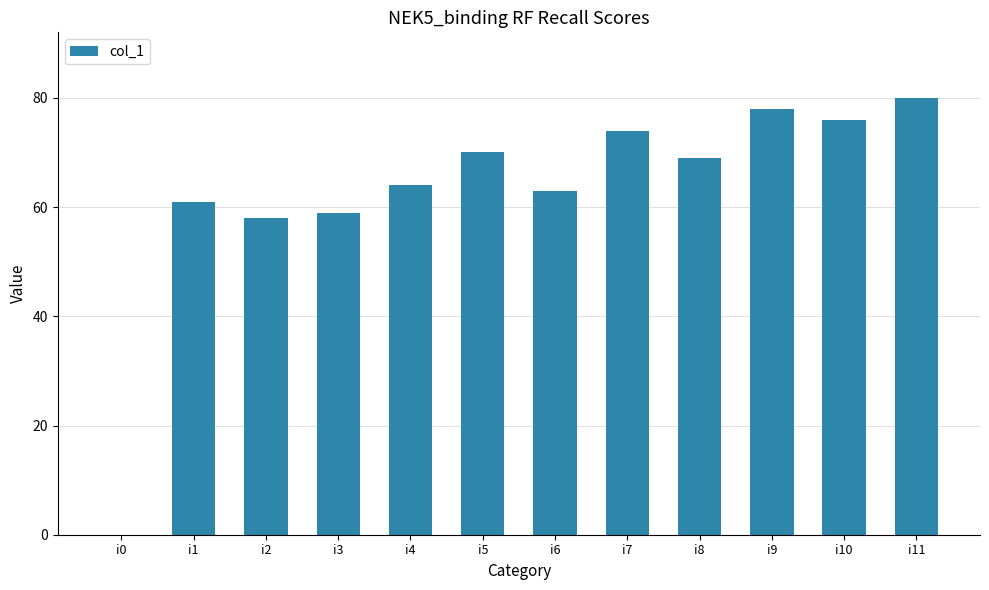

True or false: the data shows -47 at i0.

False